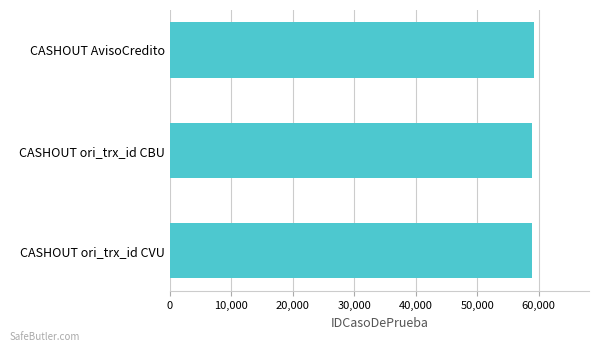

What is the minimum value shown in the chart?

59006